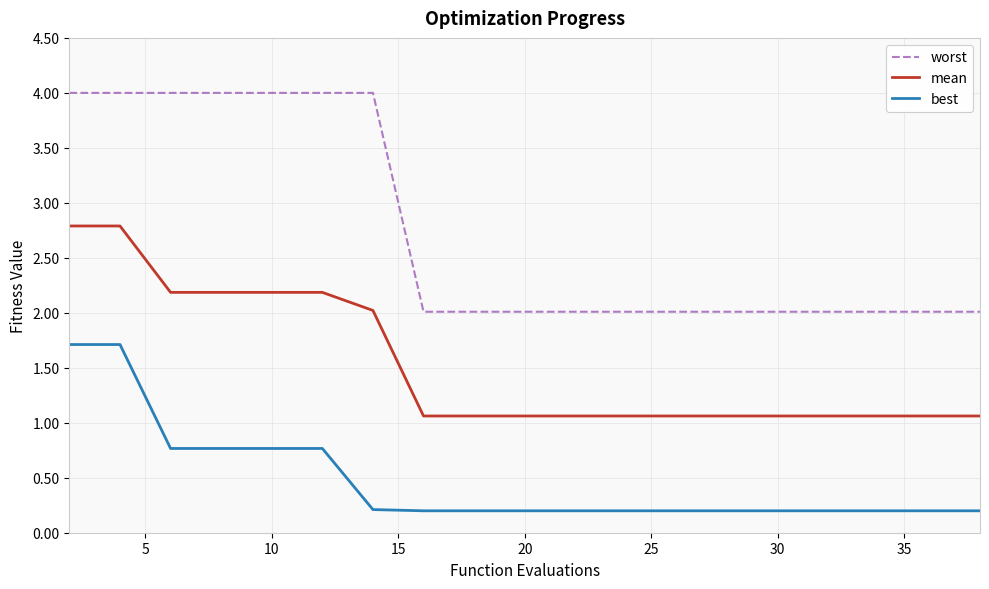

What are all the series names shown in the legend?

worst, mean, best